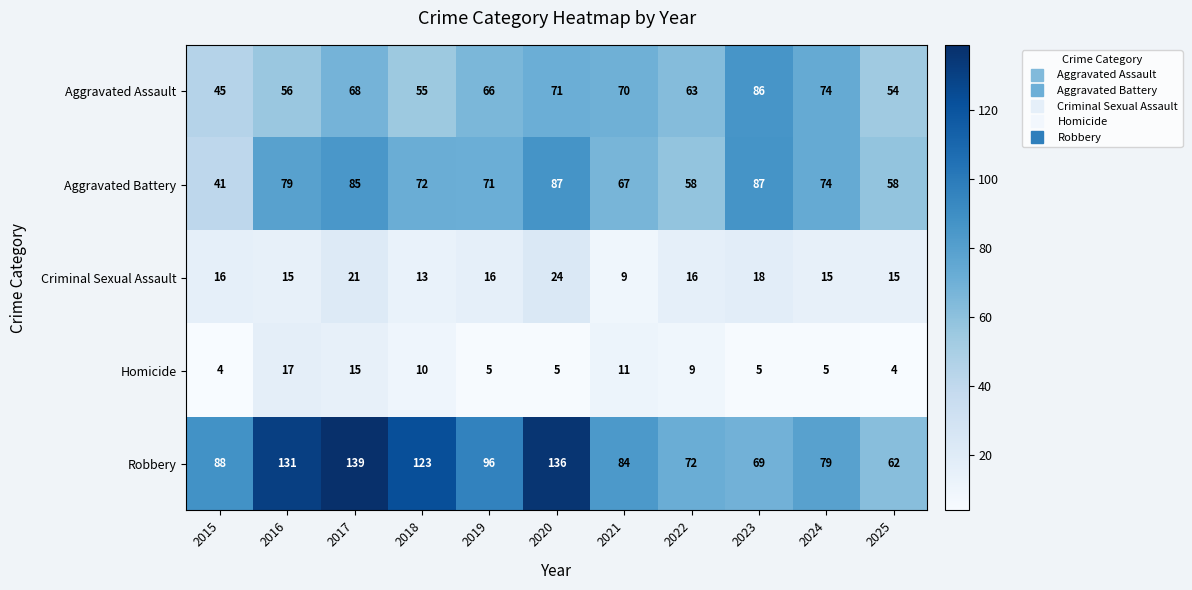

What is the difference between the highest and lowest values at 2020?

131